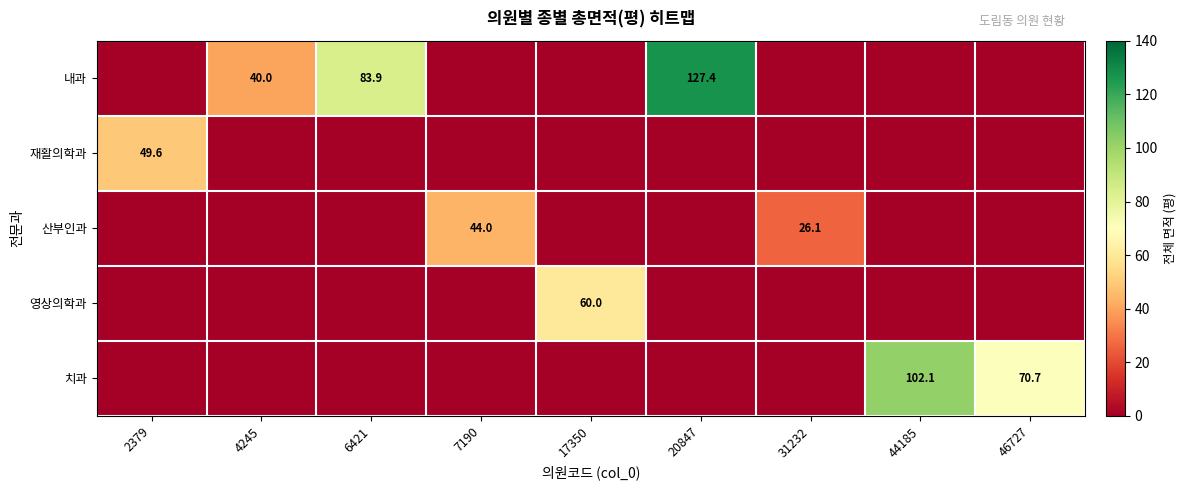

Rank the series by their maximum value, from lowest to highest.

산부인과, 재활의학과, 영상의학과, 치과, 내과